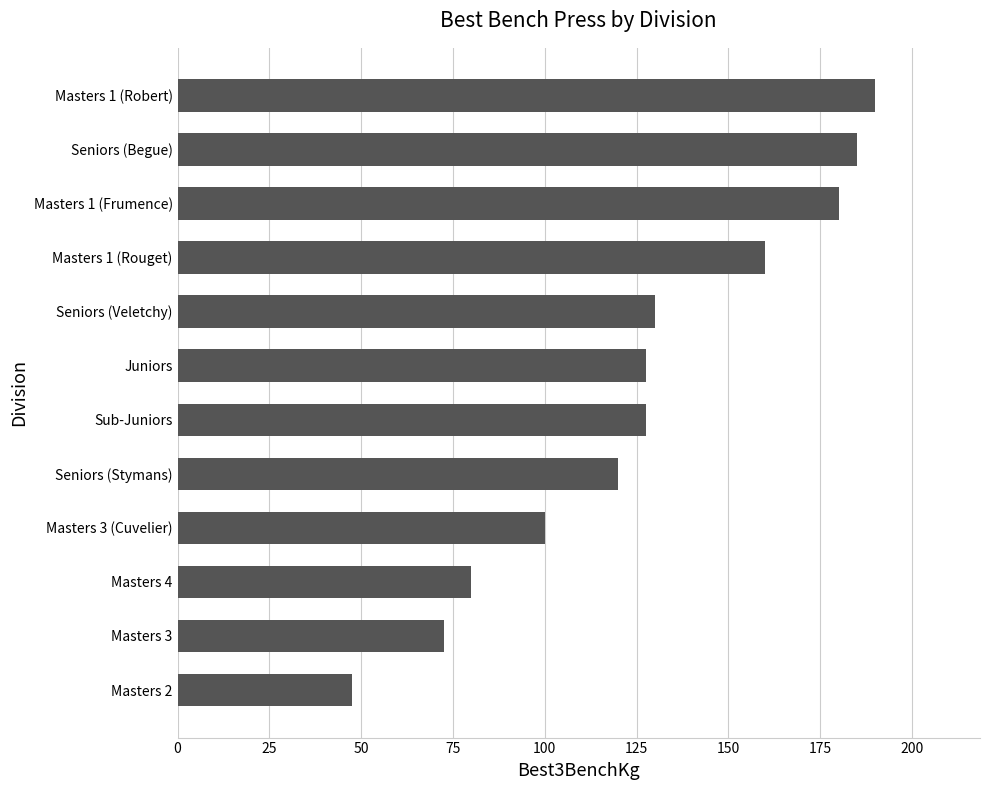

What is the ratio of the value at Seniors (Veletchy) to the value at Sub-Juniors?

1.0